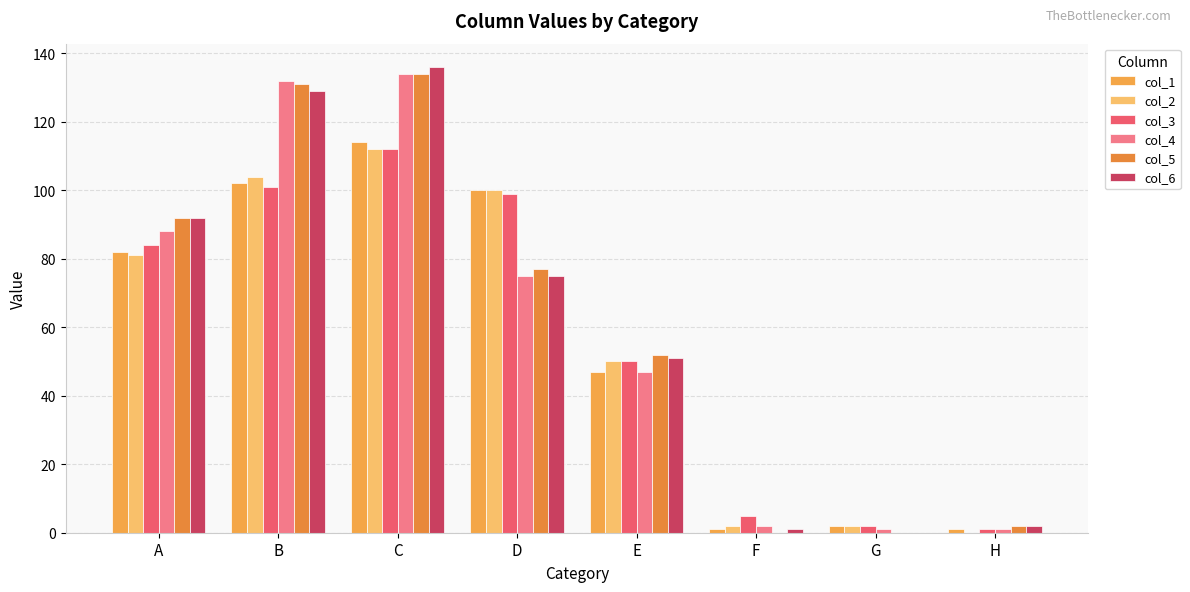

Which category has the highest value across all series?

C